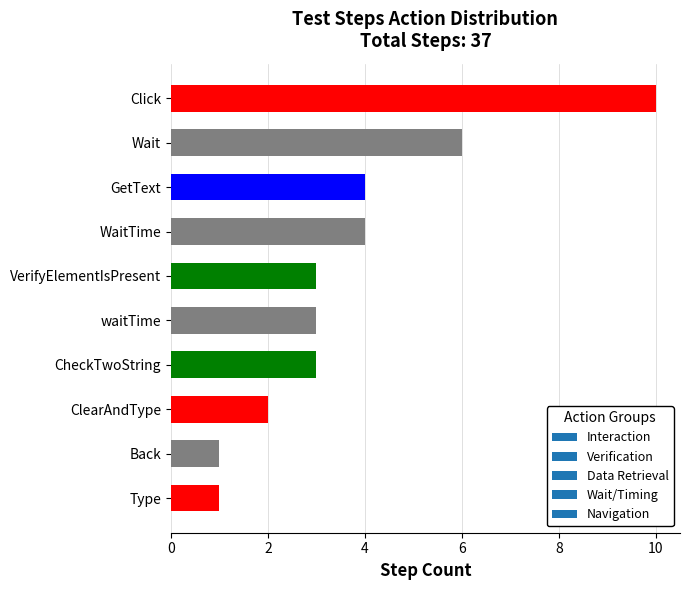

What is the average value?

4